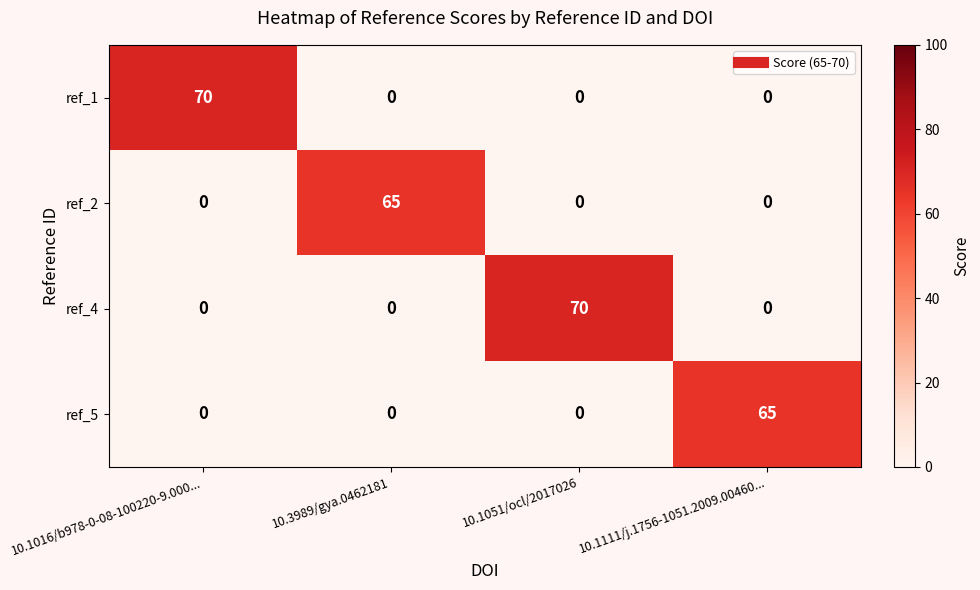

Reading left to right, what are all the values shown in this chart?

ref_1: 10.1016/b978-0-08-100220-9.000...=70	10.3989/gya.0462181=0	10.1051/ocl/2017026=0	10.1111/j.1756-1051.2009.00460...=0
ref_2: 10.1016/b978-0-08-100220-9.000...=0	10.3989/gya.0462181=65	10.1051/ocl/2017026=0	10.1111/j.1756-1051.2009.00460...=0
ref_4: 10.1016/b978-0-08-100220-9.000...=0	10.3989/gya.0462181=0	10.1051/ocl/2017026=70	10.1111/j.1756-1051.2009.00460...=0
ref_5: 10.1016/b978-0-08-100220-9.000...=0	10.3989/gya.0462181=0	10.1051/ocl/2017026=0	10.1111/j.1756-1051.2009.00460...=65